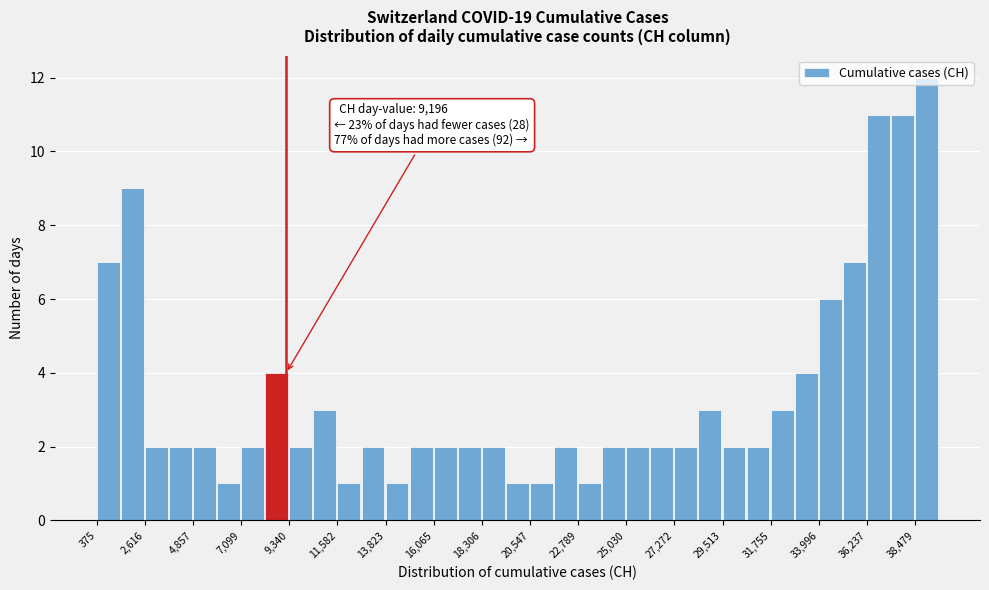

Around what value on the x-axis is the tallest bar? Give the approximate position of its centre, as read against the axis.

39000